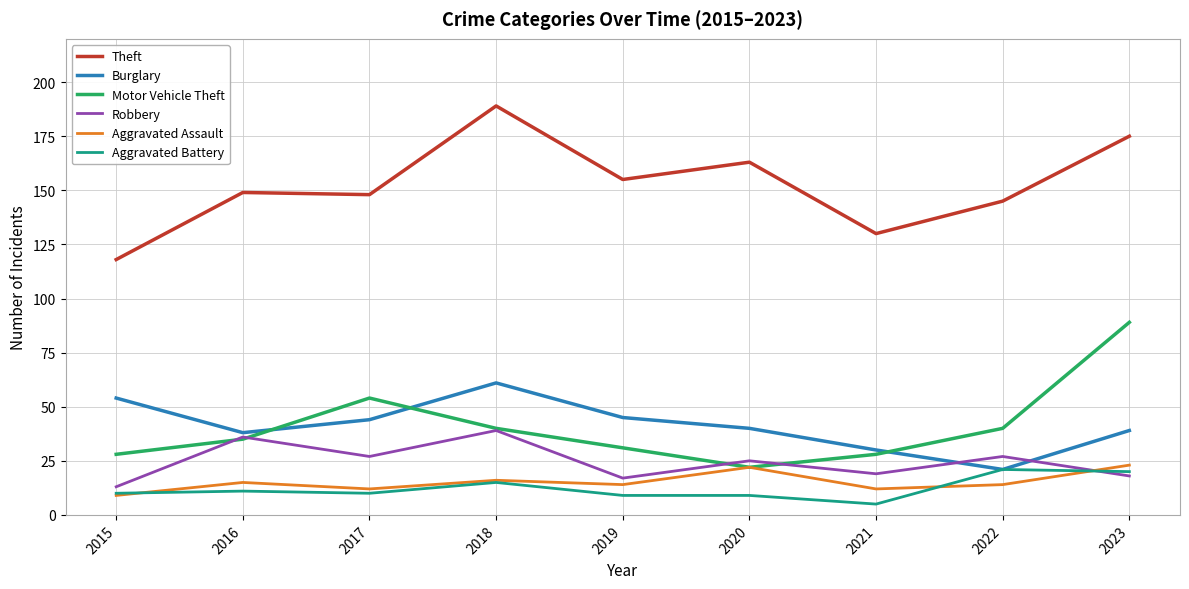

True or false: Theft and Motor Vehicle Theft intersect in this chart.

False